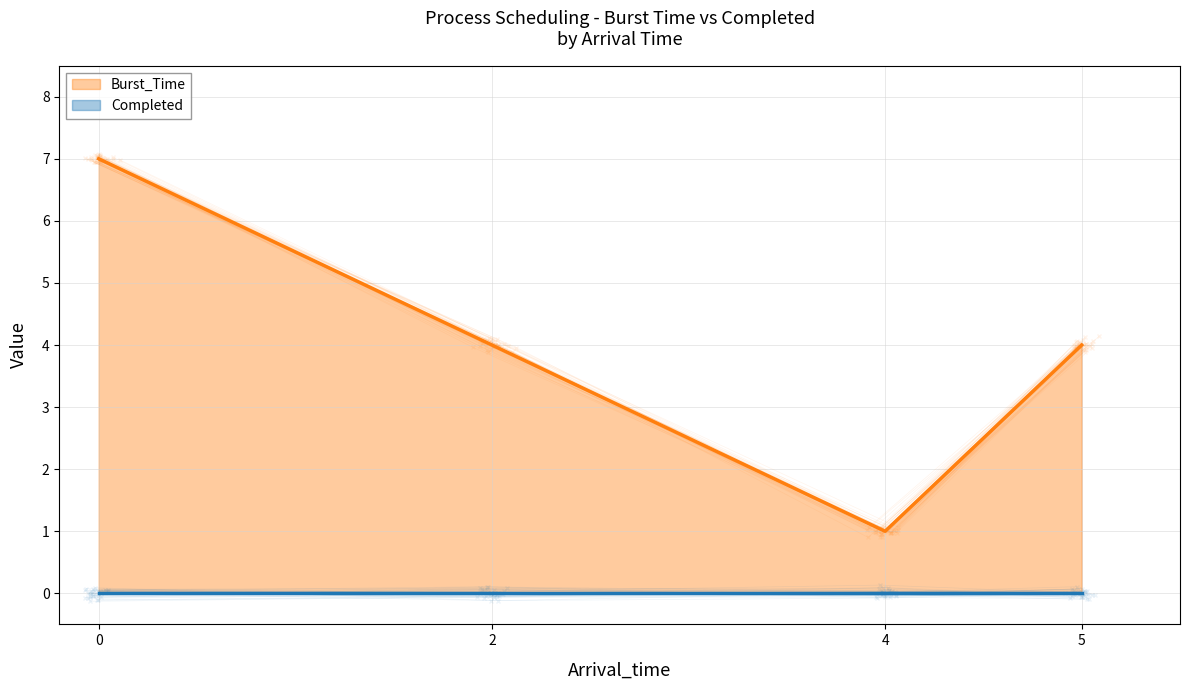

At which category does the chart reach its minimum across all series?

4